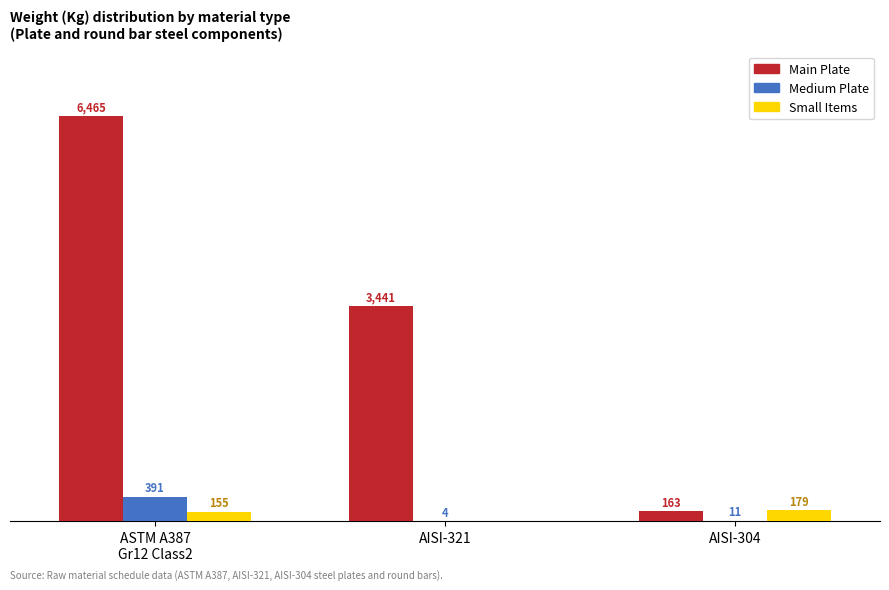

What are all the series names shown in the legend?

Main Plate, Medium Plate, Small Items